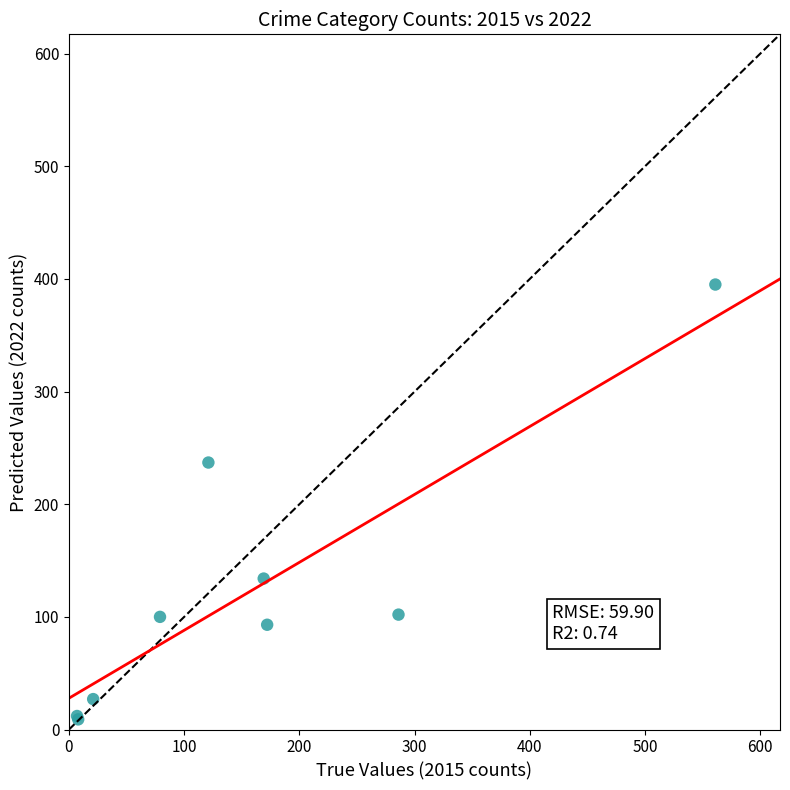

What Y value in the scatter plot is closest to 202?

237